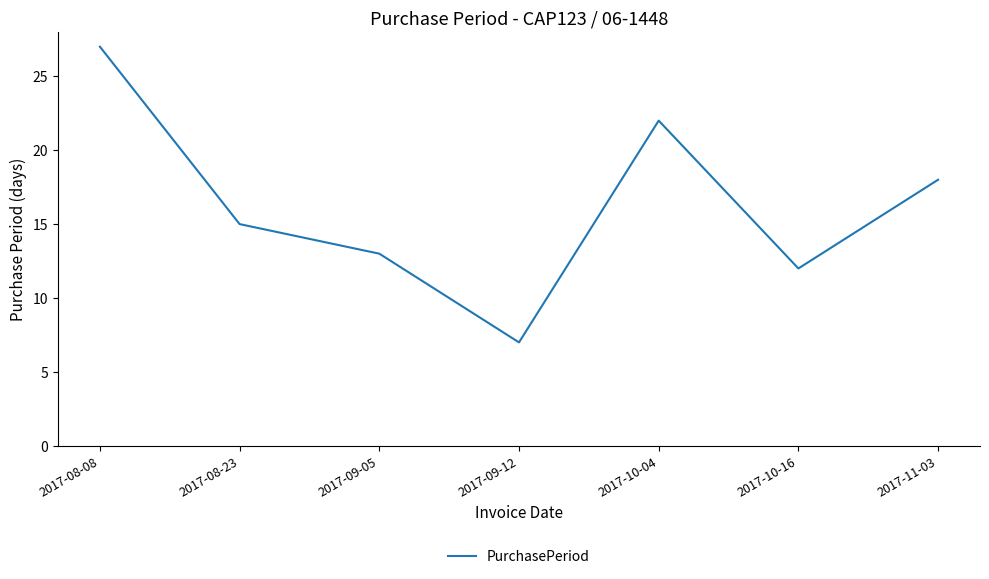

At which category does the data reach its first local peak?

2017-10-04